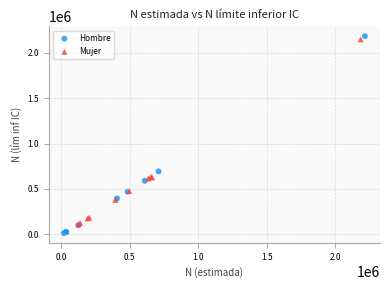

Which series has the widest spread of Y values?

Hombre